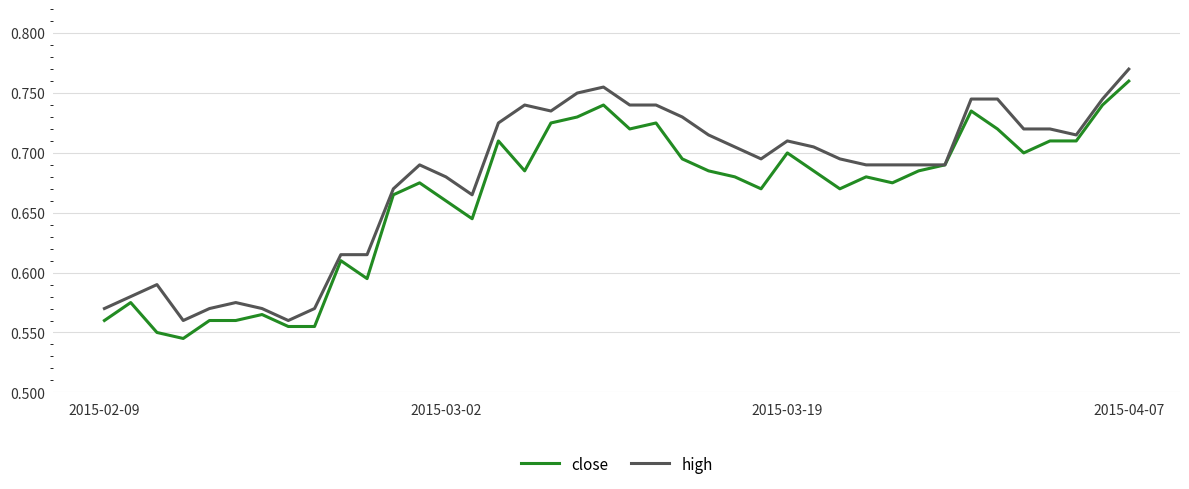

List the series in order of their overall mean, lowest first.

close, high